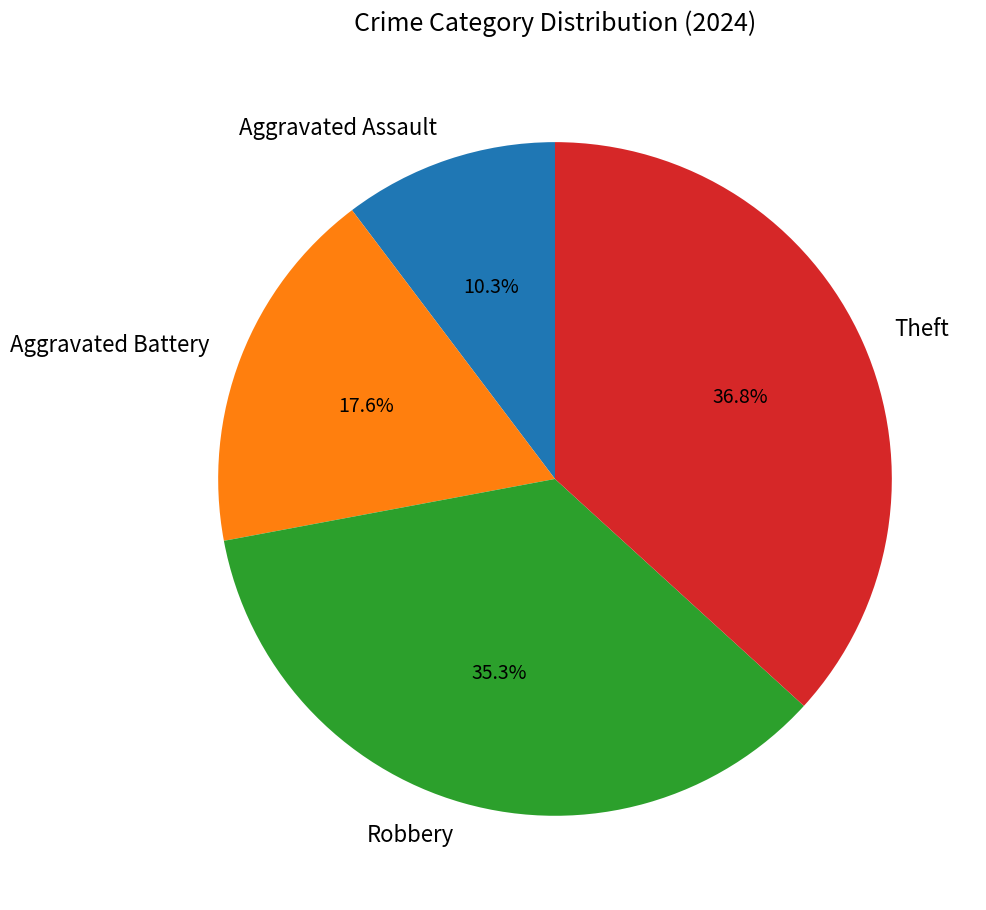

What is the smallest slice in the pie chart?

Aggravated Assault